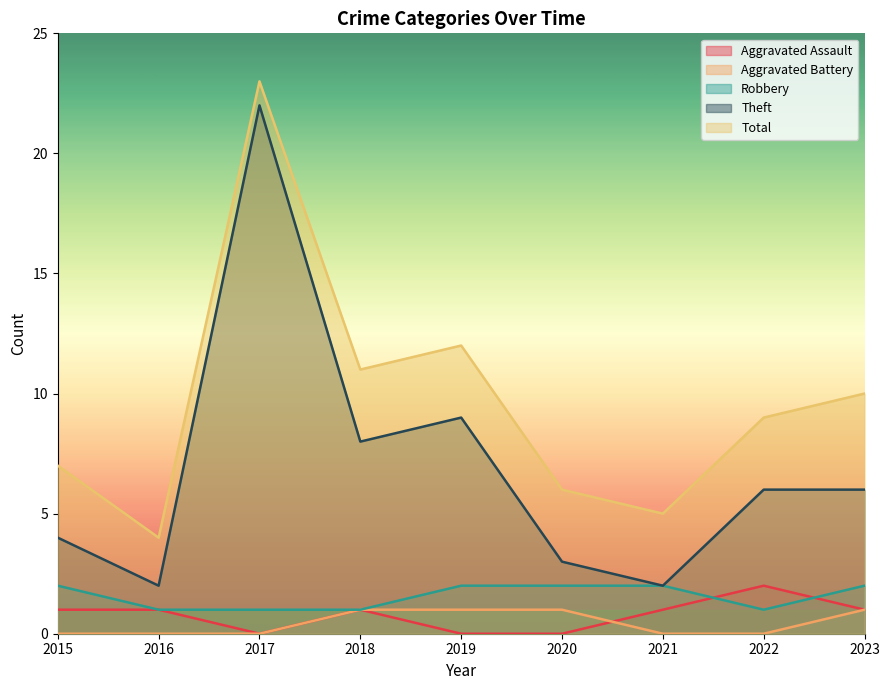

What is the total value across all series at 2016?

8